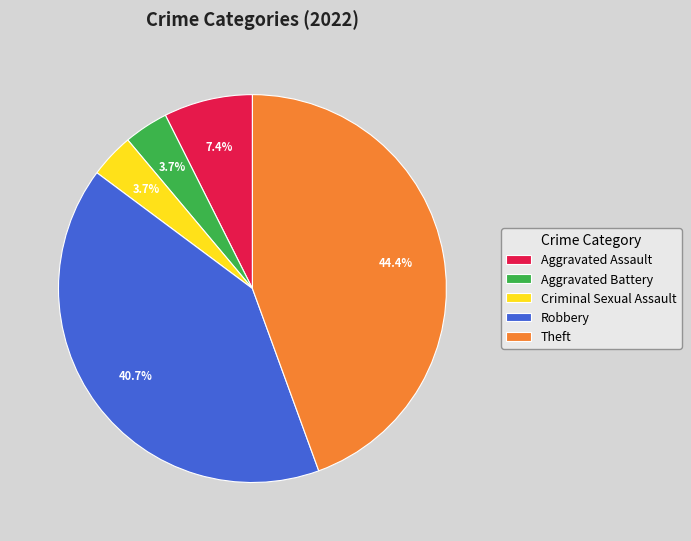

Is there a majority slice in this chart?

No